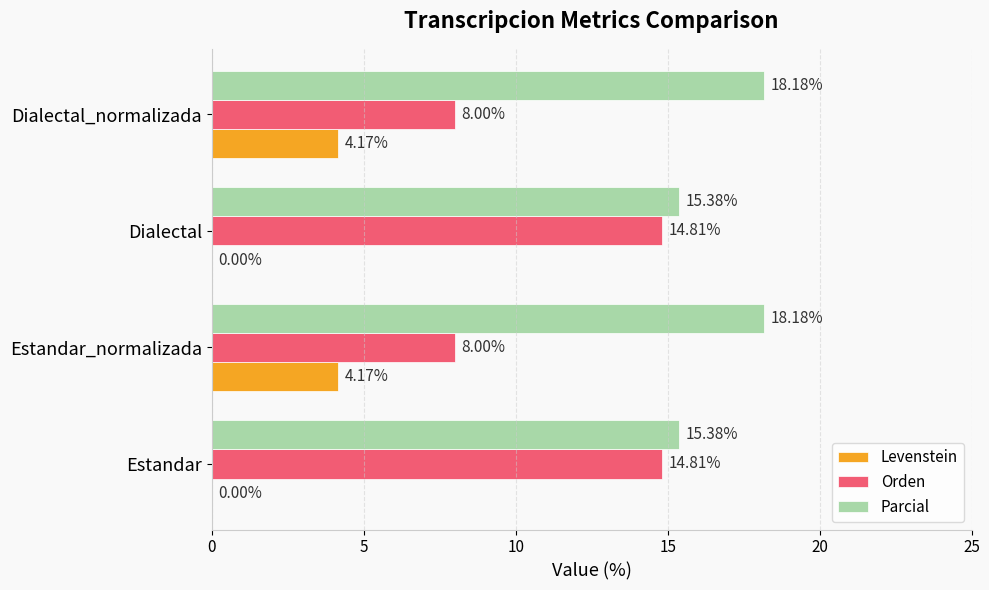

Which series changed the most between Dialectal and Dialectal_normalizada?

Orden